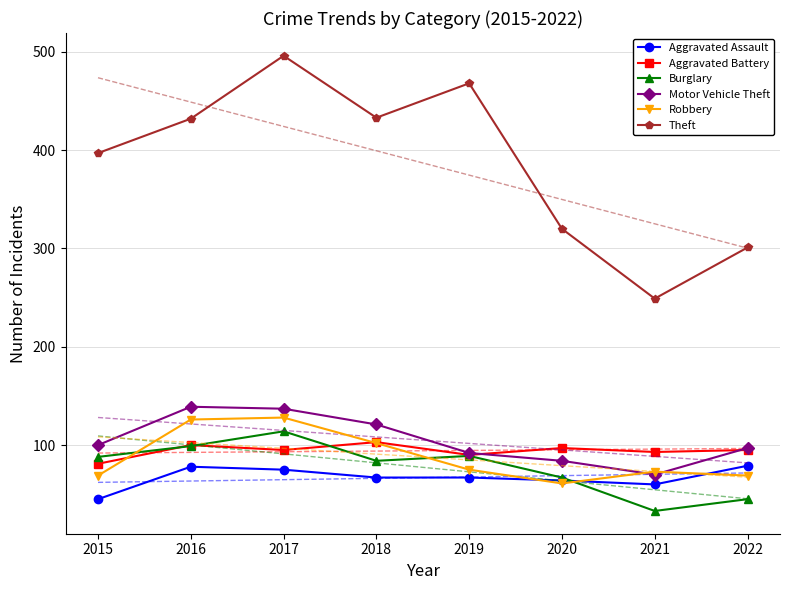

At which category is the sum across all series the highest?

2017